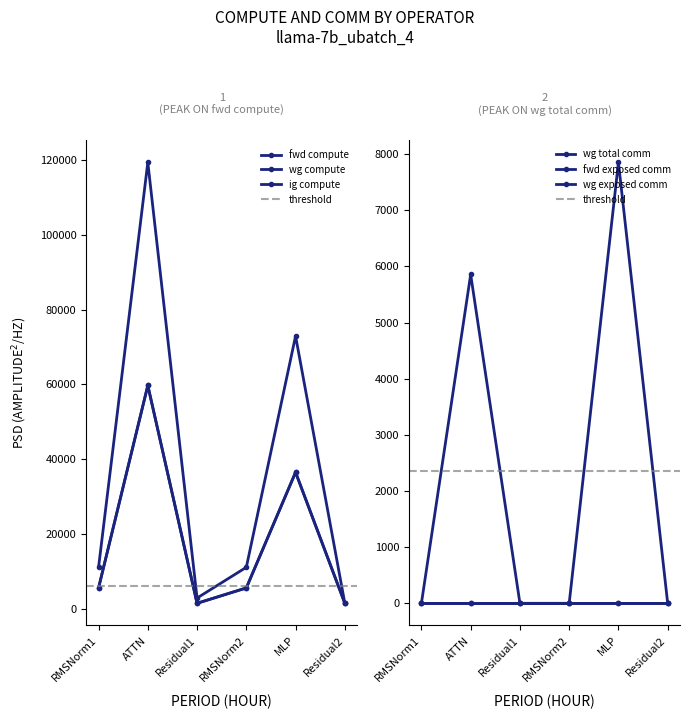

What is the label of the 1st point from the right?

Residual2